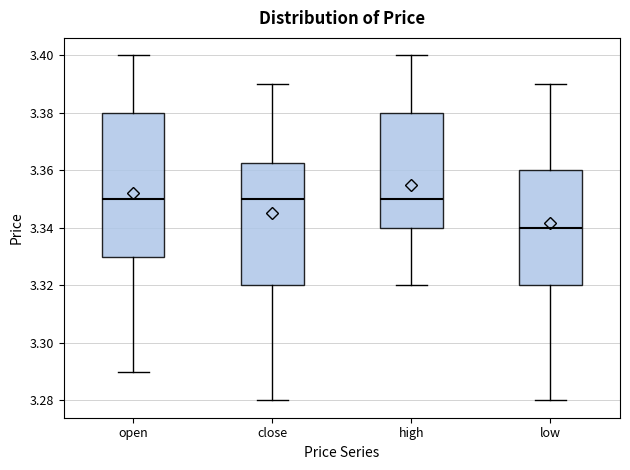

Reading left to right, read every box against the y-axis: the position of its median line, the range the box covers, and the ends of its whiskers. The values are not printed on the chart, so give them approximately, as read against the axis.

open: median 3.350, box 3.330 to 3.380, whiskers 3.290 to 3.400
close: median 3.350, box 3.320 to 3.362, whiskers 3.280 to 3.390
high: median 3.350, box 3.340 to 3.380, whiskers 3.320 to 3.400
low: median 3.340, box 3.320 to 3.360, whiskers 3.280 to 3.390